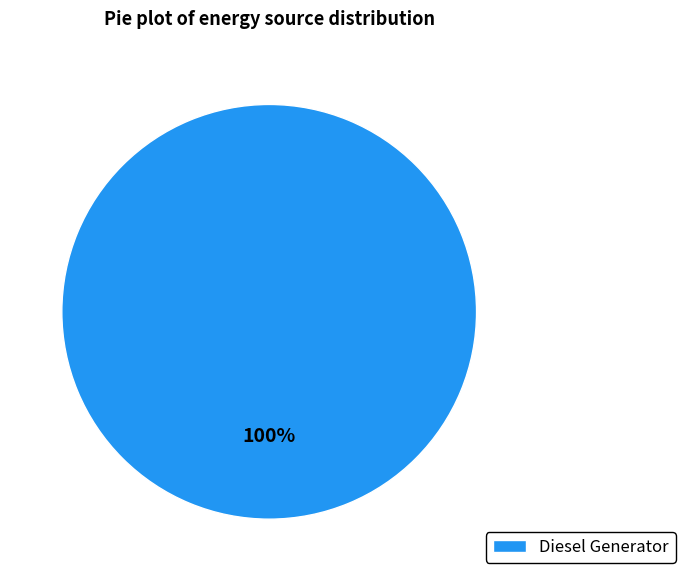

True or false: Diesel Generator accounts for 100% of the total.

True